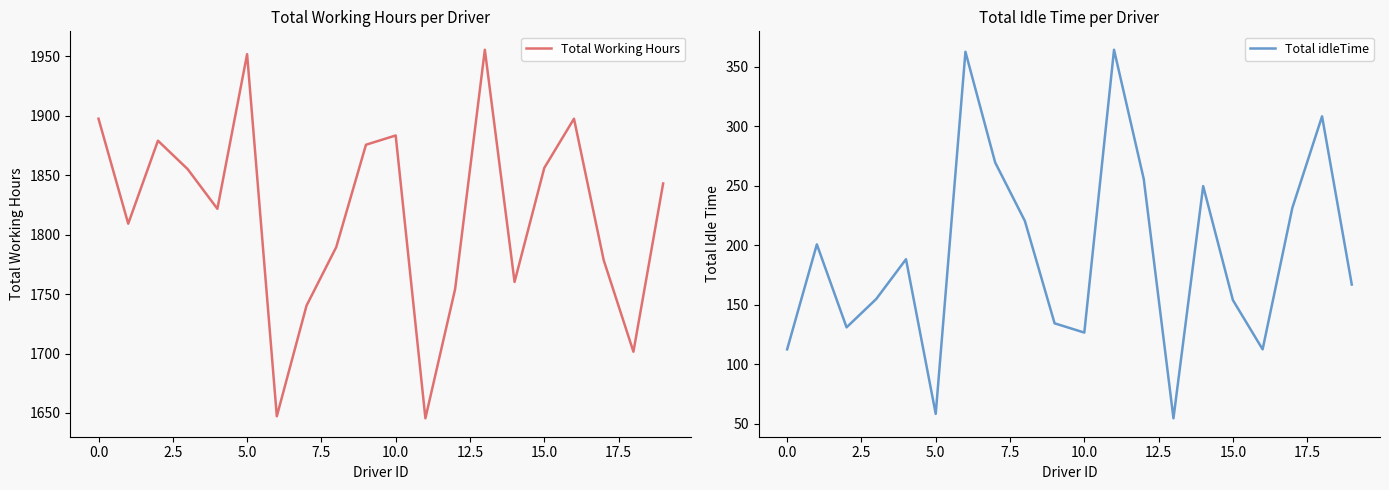

Does the chart have visible grid lines?

No